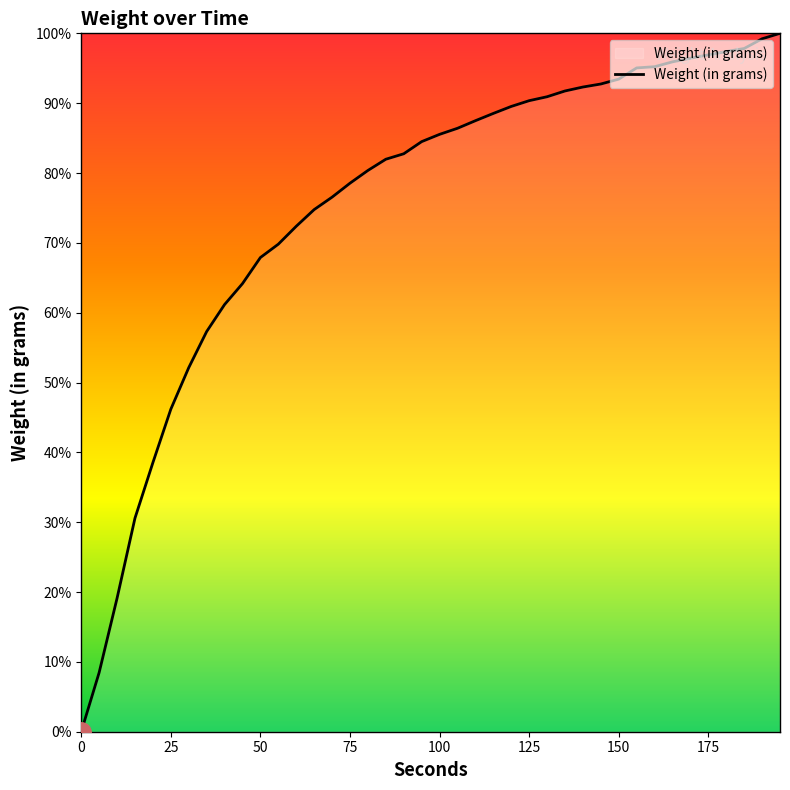

How many distinct data groups are displayed?

1